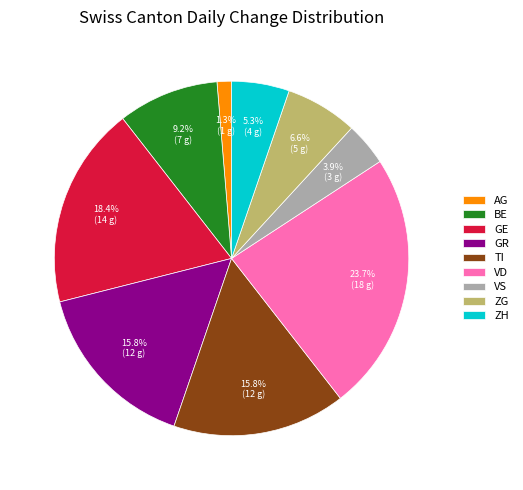

What percentage do TI and ZH together represent?

21.1%